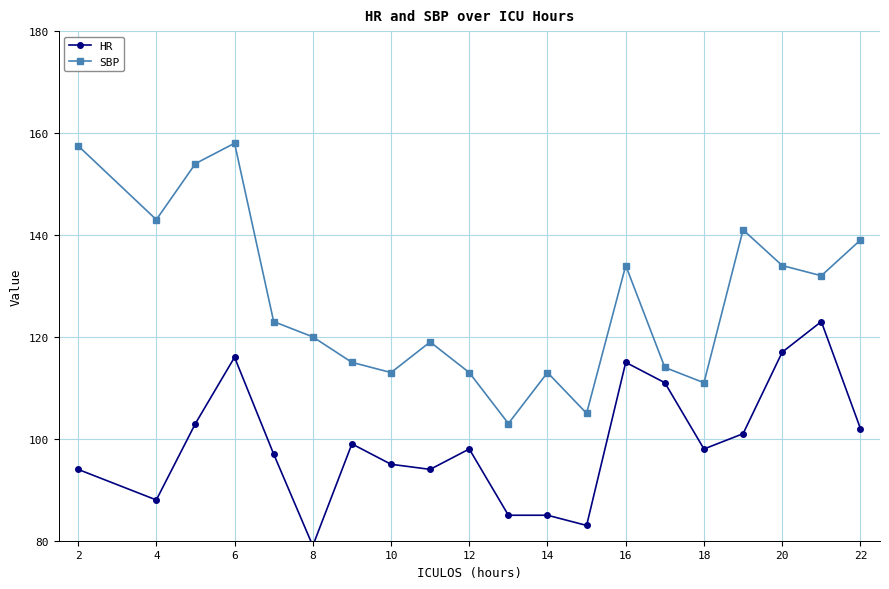

What is the smallest value displayed?

79.0